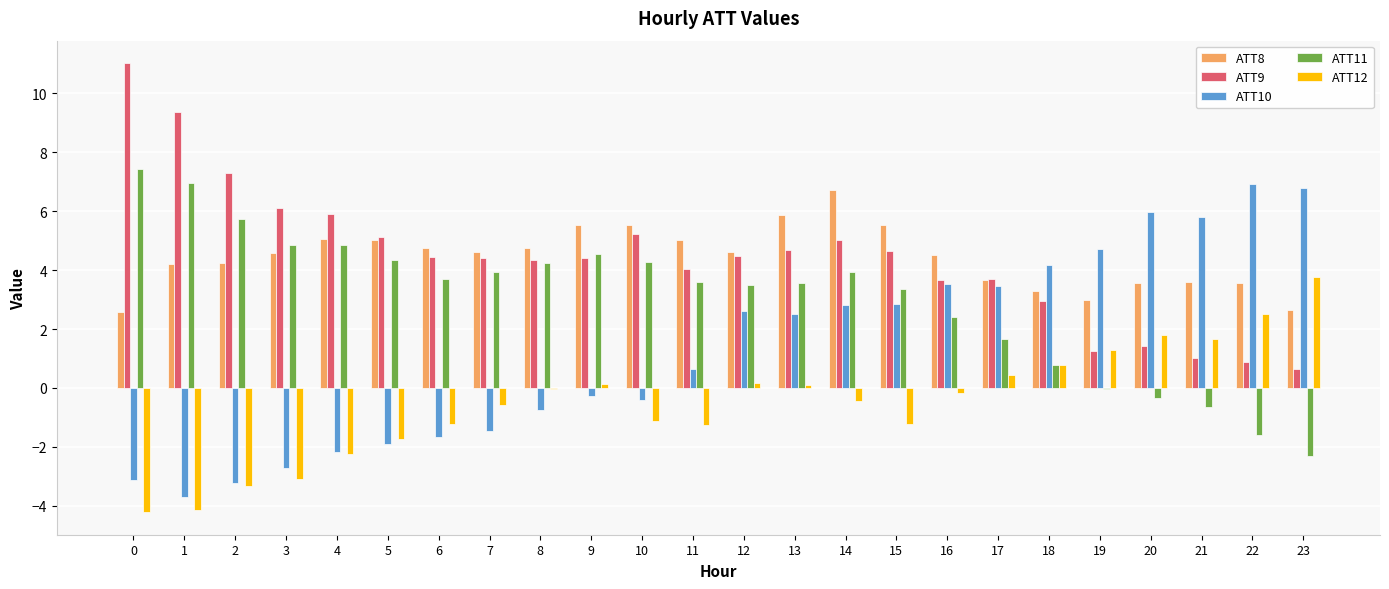

Is the value of ATT12 at 22 greater than the value of ATT9 at 16?

No